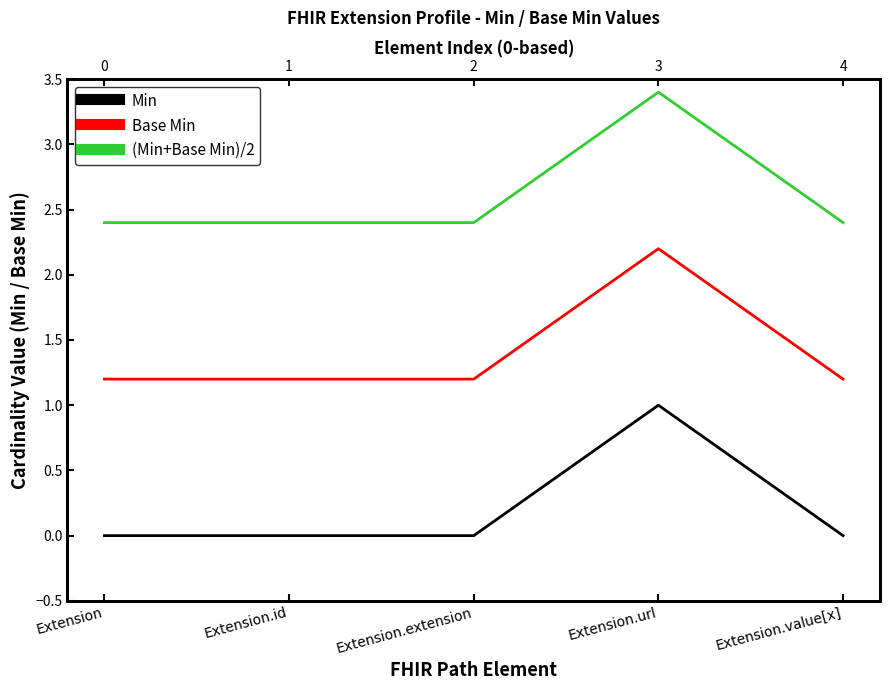

How many interior local peaks does the Min series have?

1